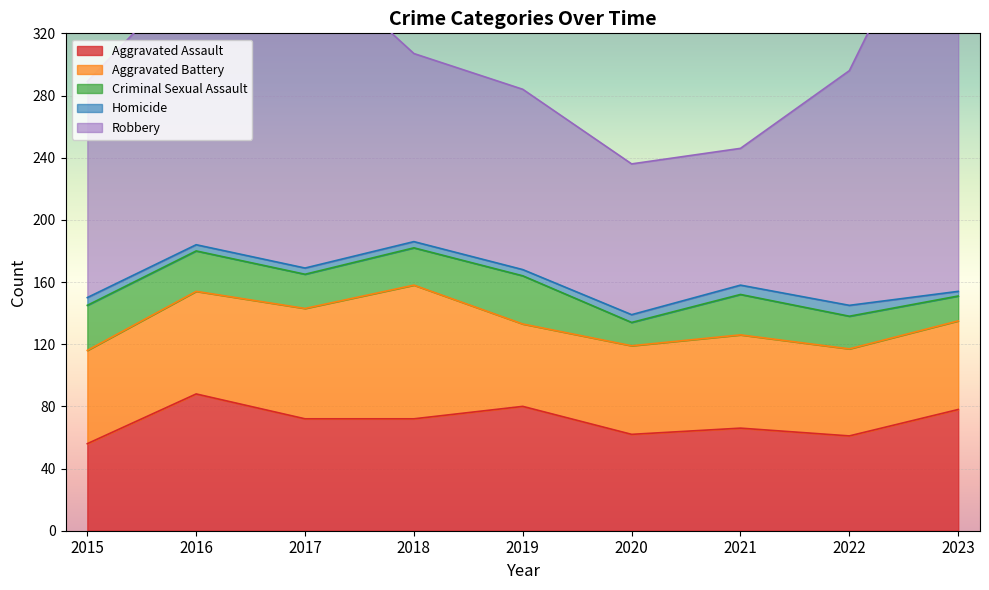

How many data points in Aggravated Battery are less than 60?

4